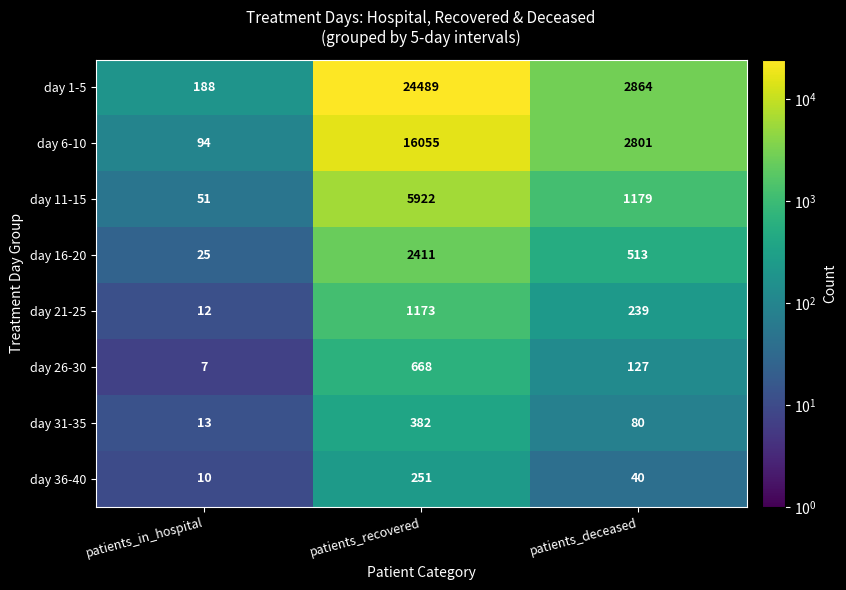

Reading left to right, extract all data points from this chart.

day 1-5: 188	24489	2864
day 6-10: 94	16055	2801
day 11-15: 51	5922	1179
day 16-20: 25	2411	513
day 21-25: 12	1173	239
day 26-30: 7	668	127
day 31-35: 13	382	80
day 36-40: 10	251	40